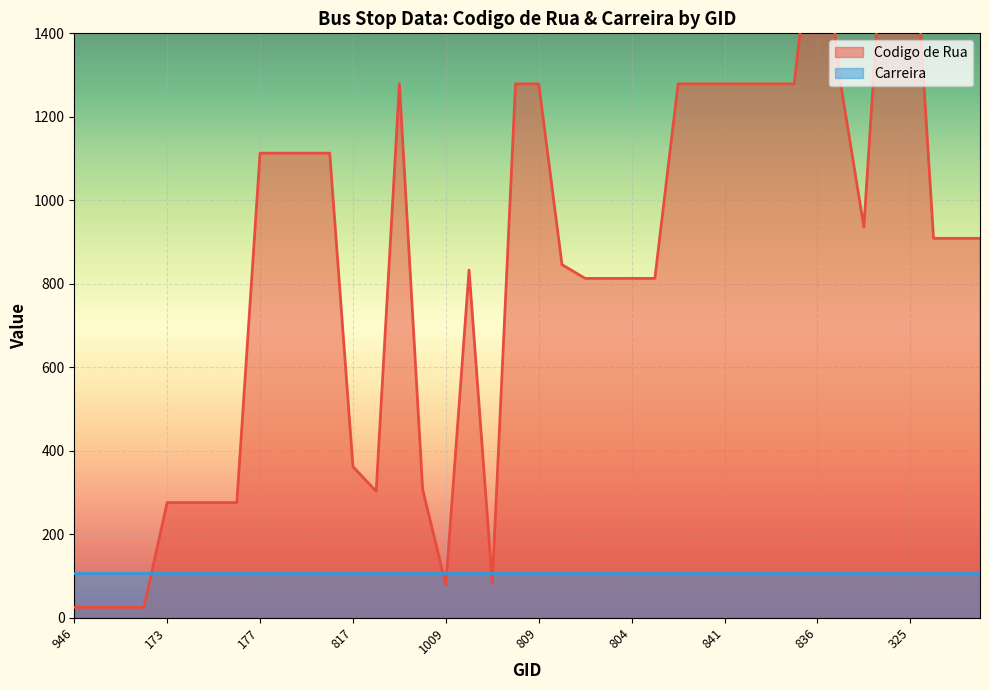

At which label is the value closest to 910?

317